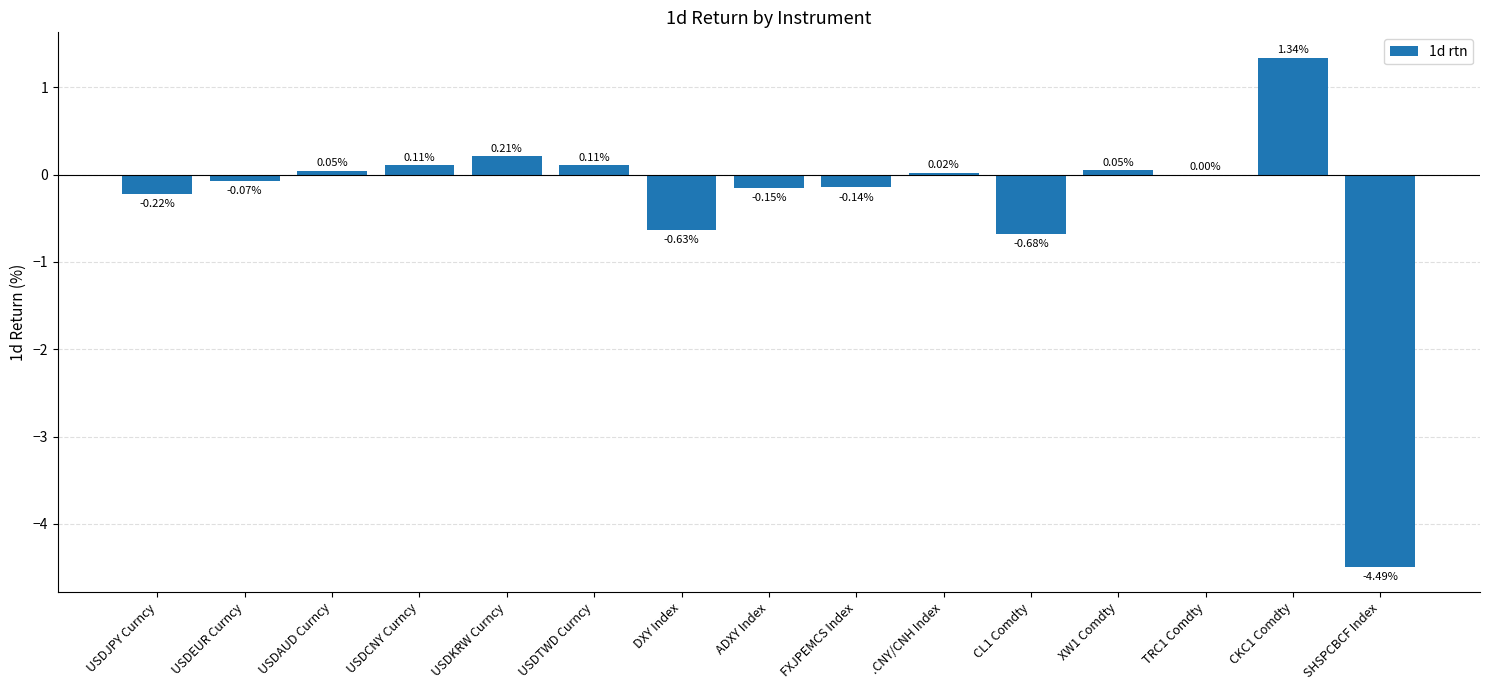

How many distinct data groups are displayed?

1